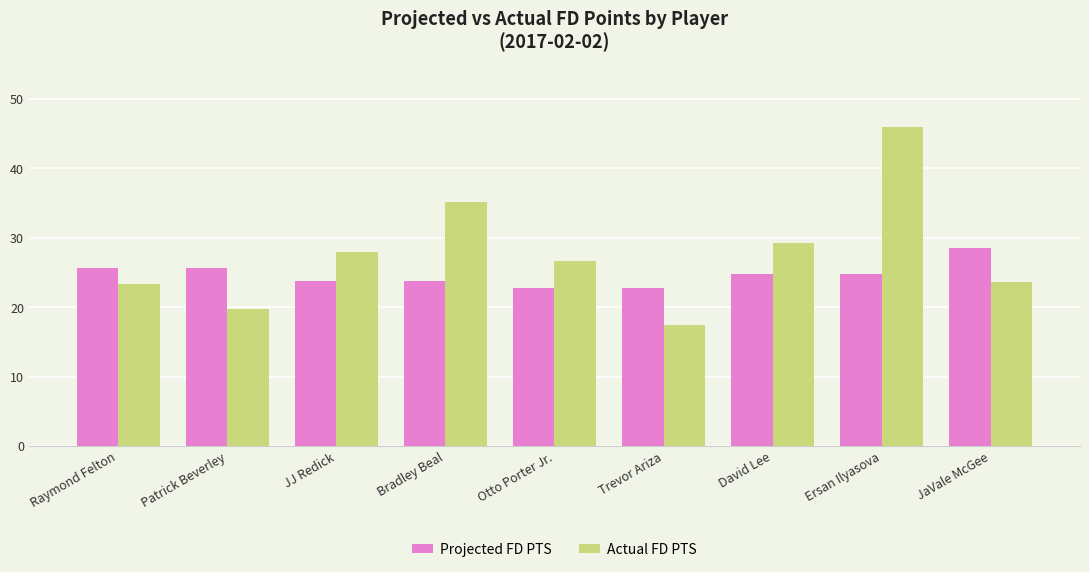

Which series changed the most between Patrick Beverley and David Lee?

Actual FD PTS